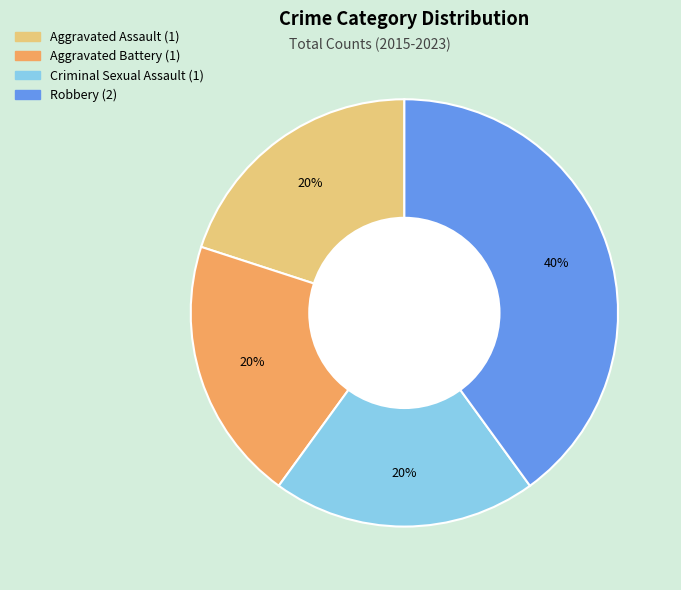

True or false: Aggravated Assault accounts for 20% of the total.

True